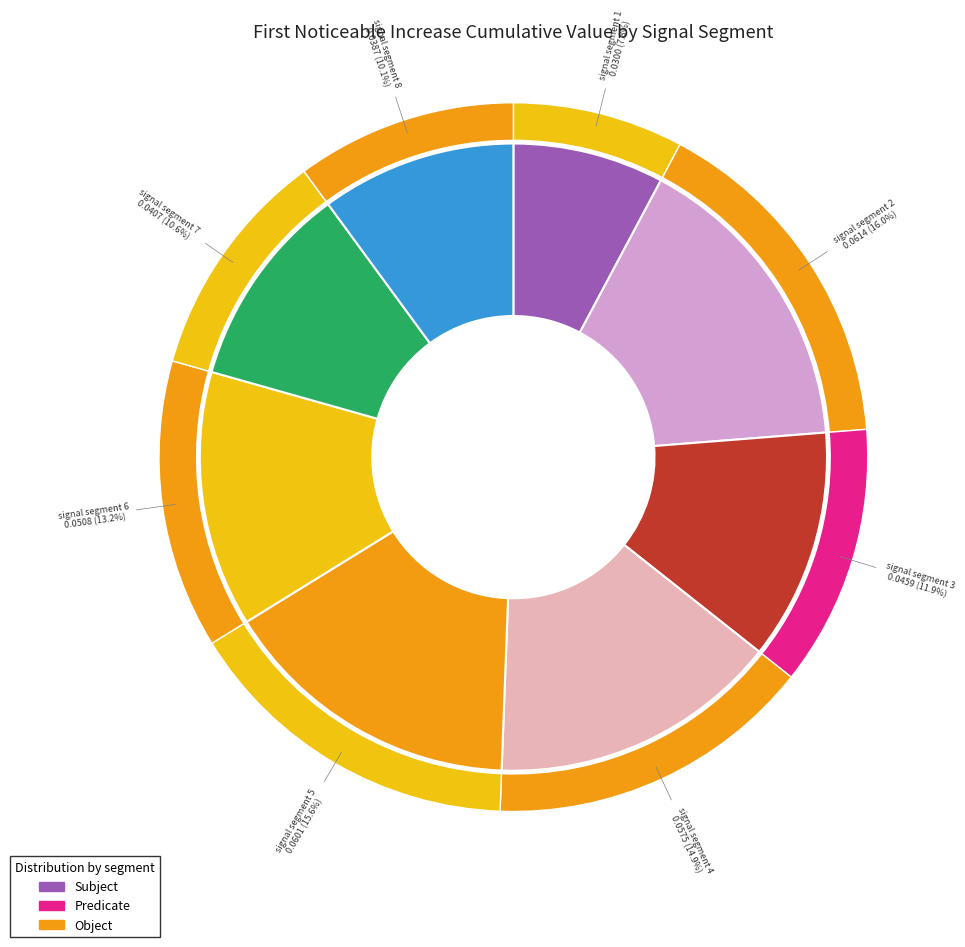

To the nearest percent, what percentage of the pie is signal segment 1?

8%